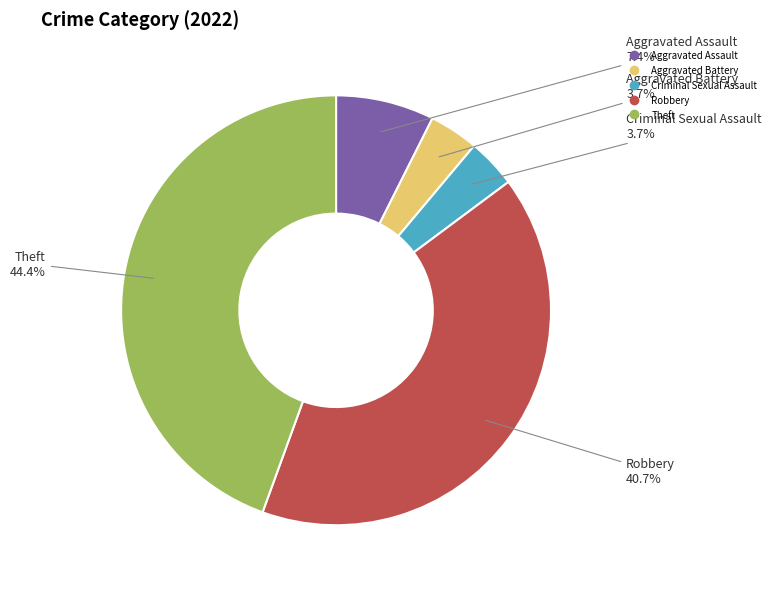

What percentage do Theft and Criminal Sexual Assault together represent?

48.1%